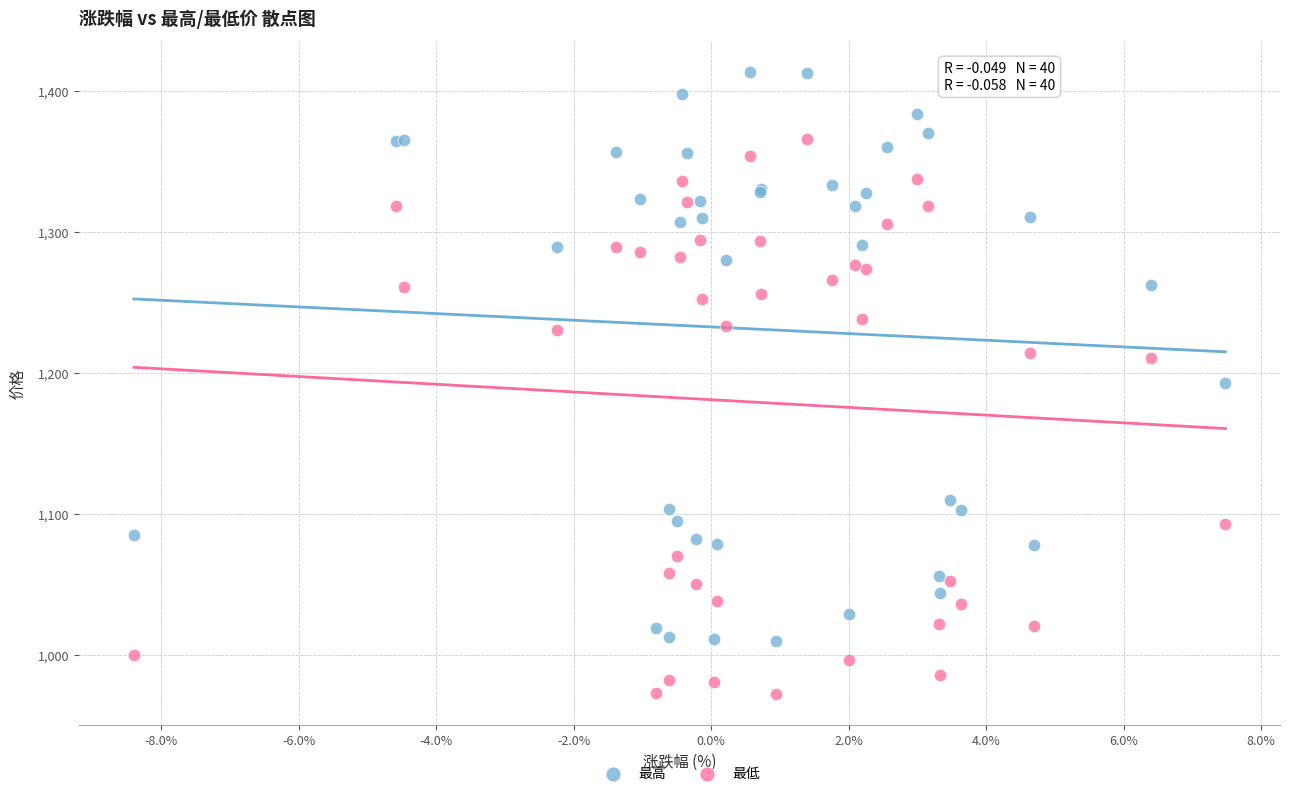

What is the X range (max minus min) for the scatter plot?

15.9